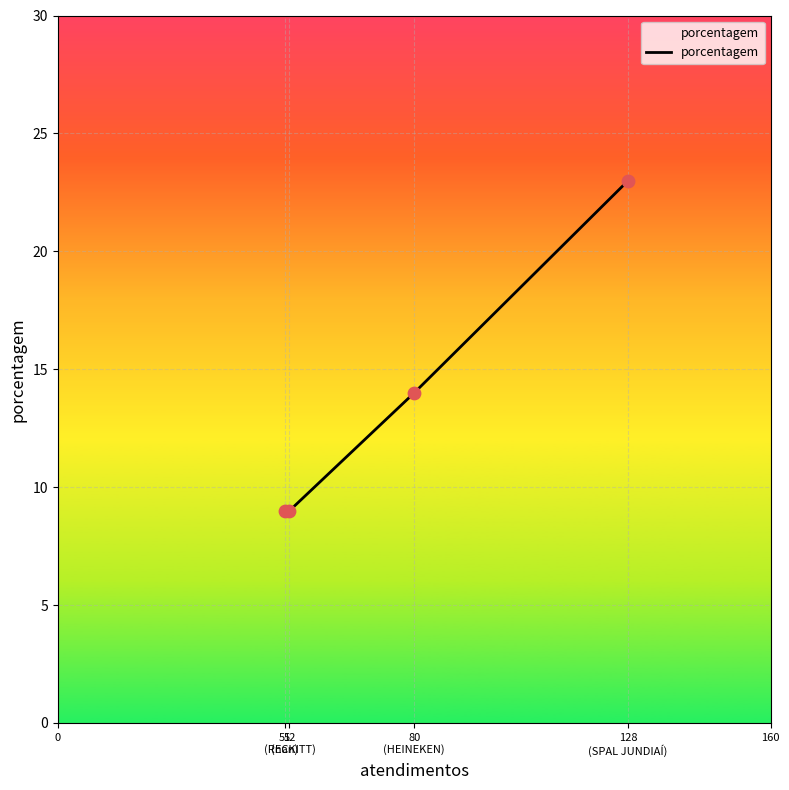

What is the minimum value shown in the chart?

9